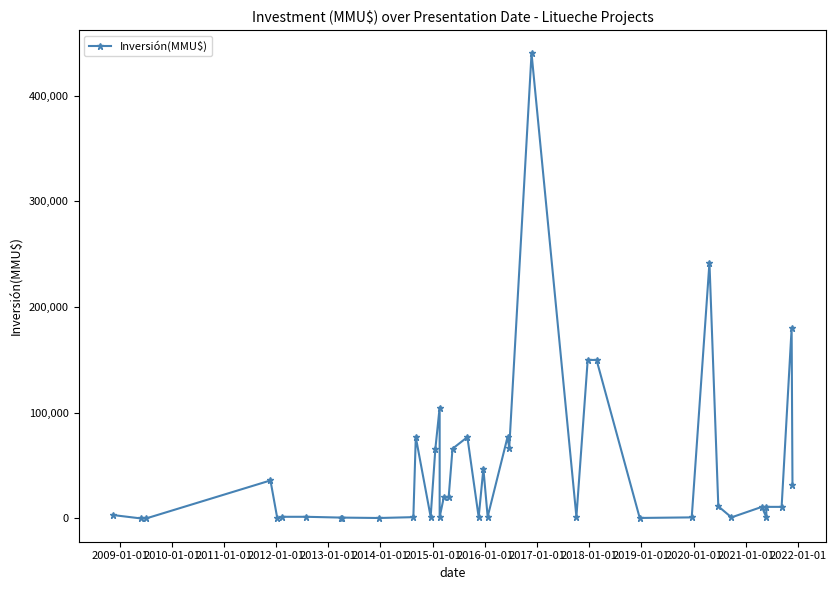

Count the number of categories in the chart.

40